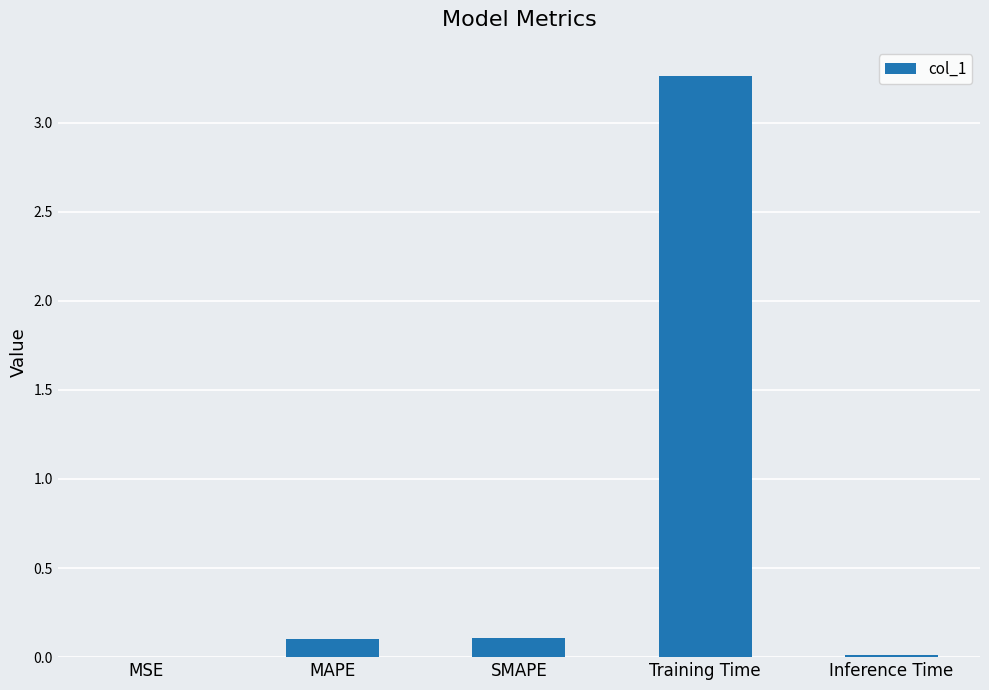

The value at Inference Time is 0.0. True or false?

True